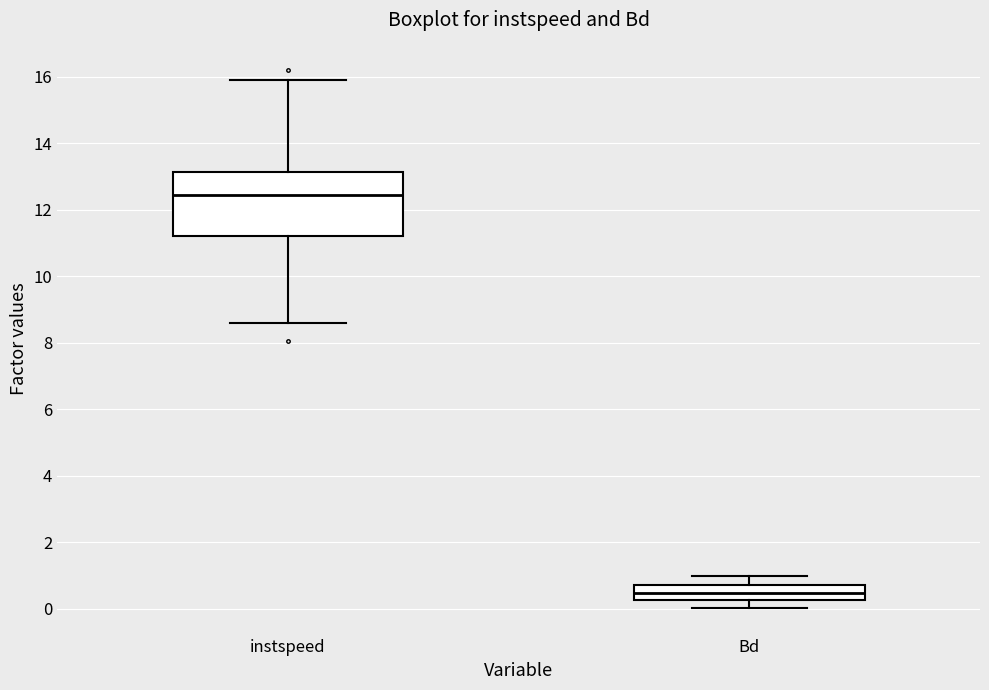

Which box has the lowest median line?

Bd